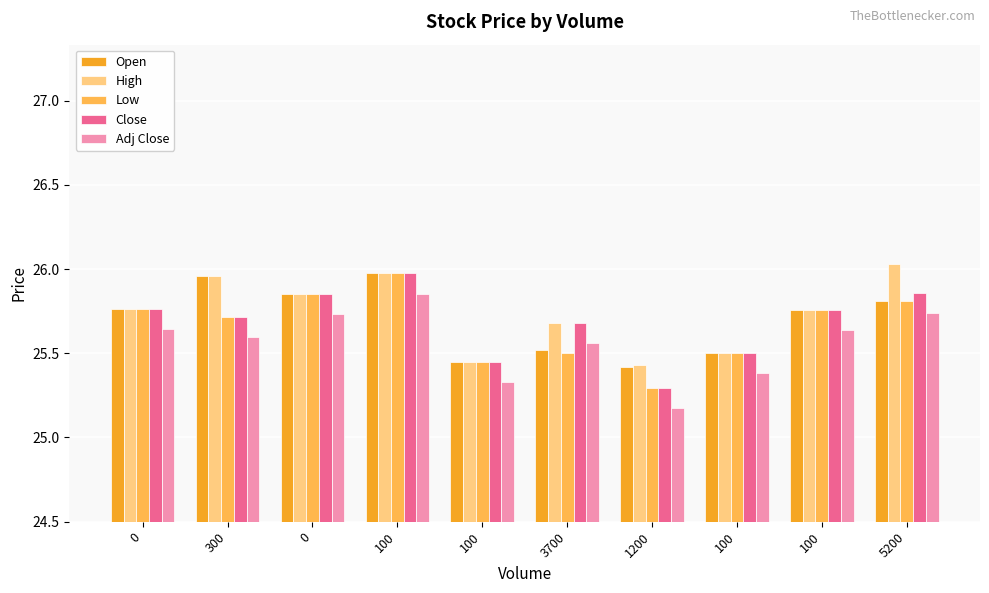

How many bars are there in each group?

5